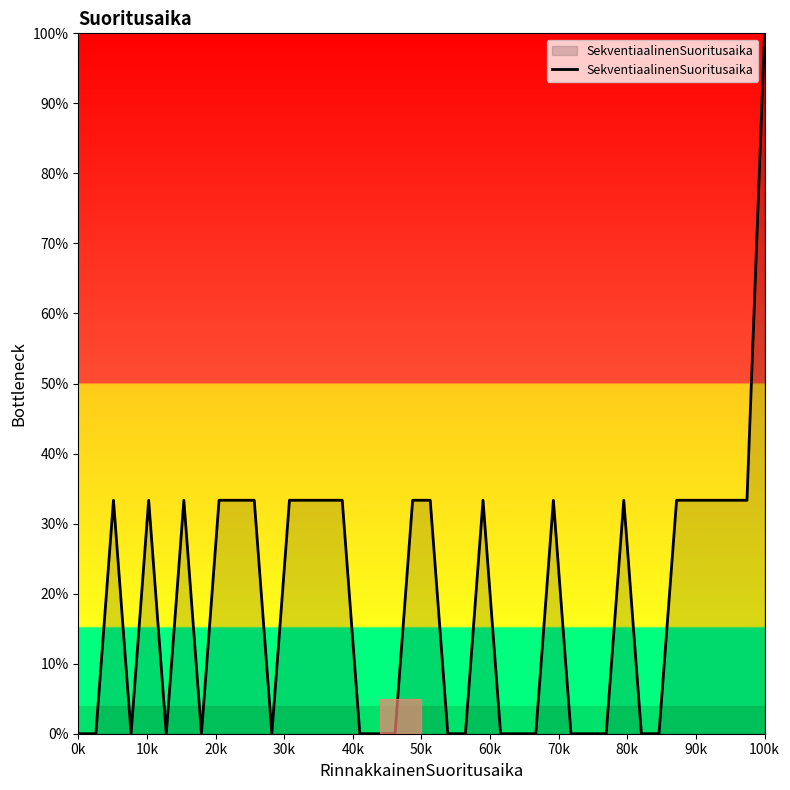

What is the greatest value displayed?

100.0